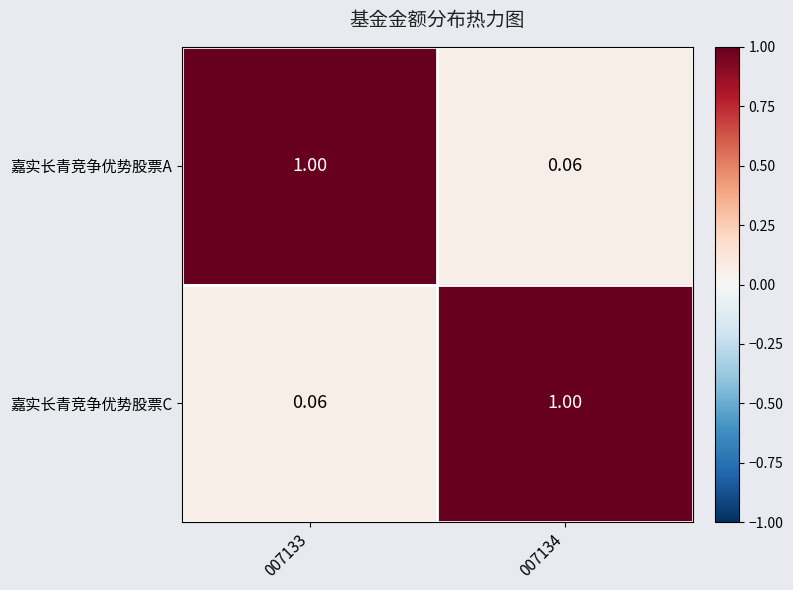

At 007134, list the series in order from smallest to largest.

嘉实长青竞争优势股票A, 嘉实长青竞争优势股票C